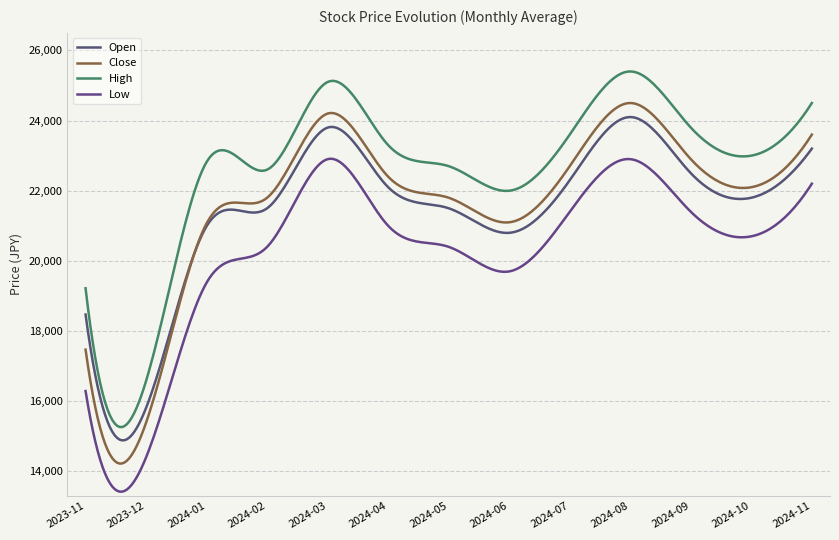

True or false: Low and Close intersect in this chart.

False